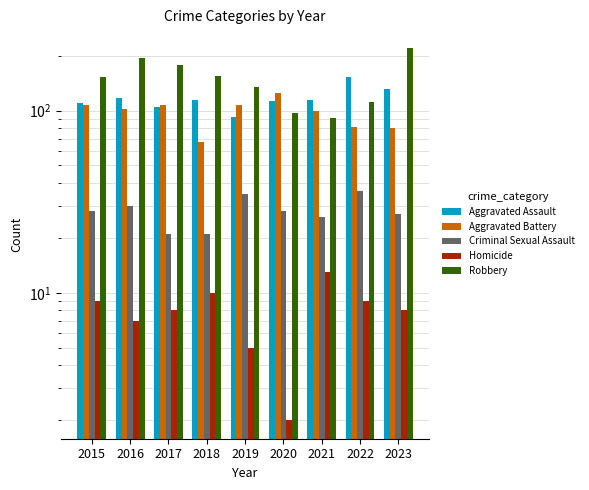

Which category has the highest value in the Robbery series?

2023